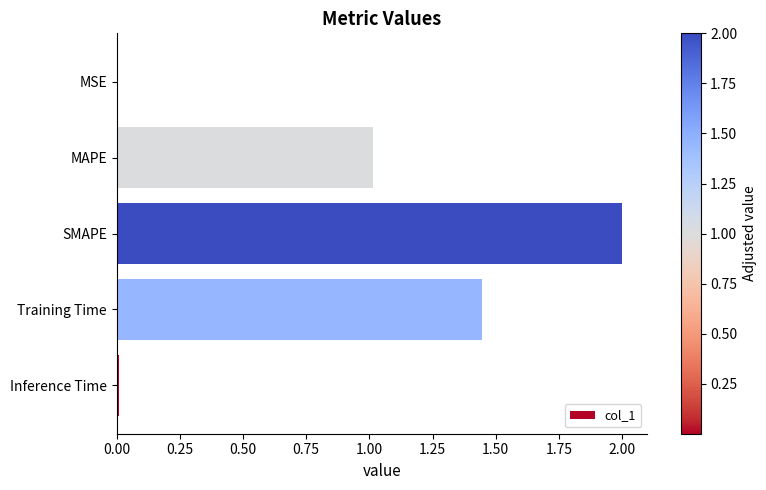

The value at SMAPE is 2.7. True or false?

False